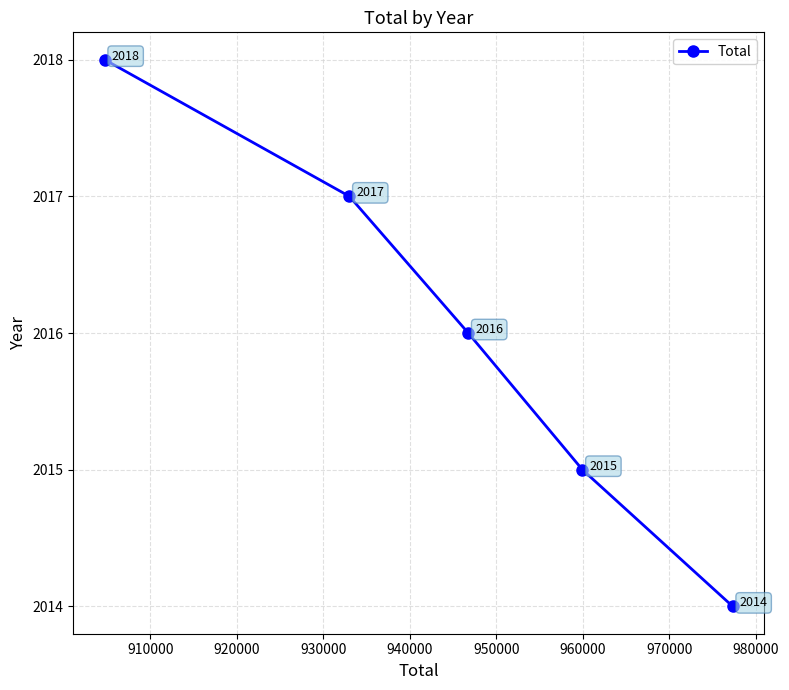

Between 910000 and 920000, which is larger?

920000